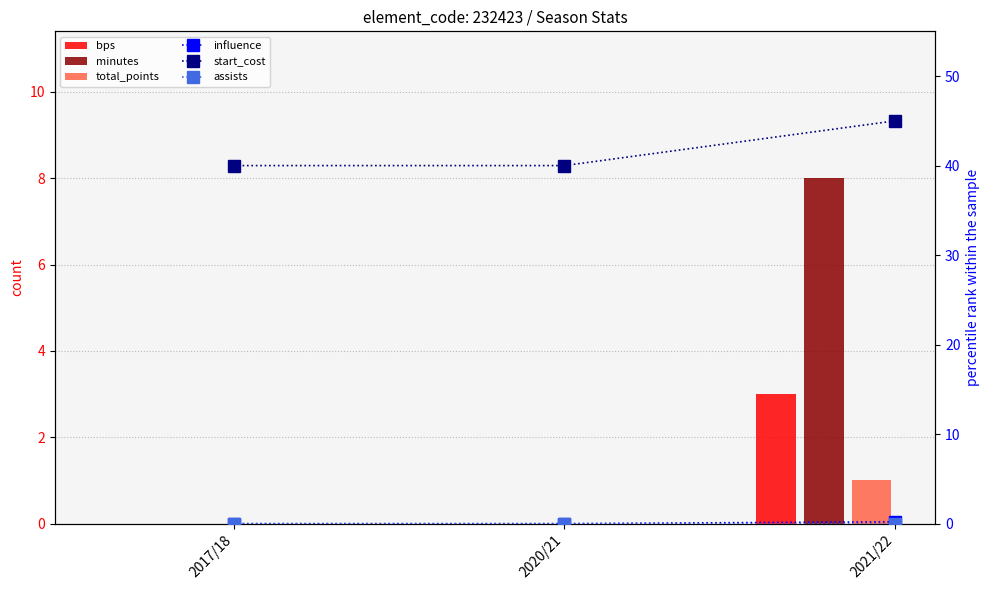

The bps series shows 1.7 at 2021/22. True or false?

False